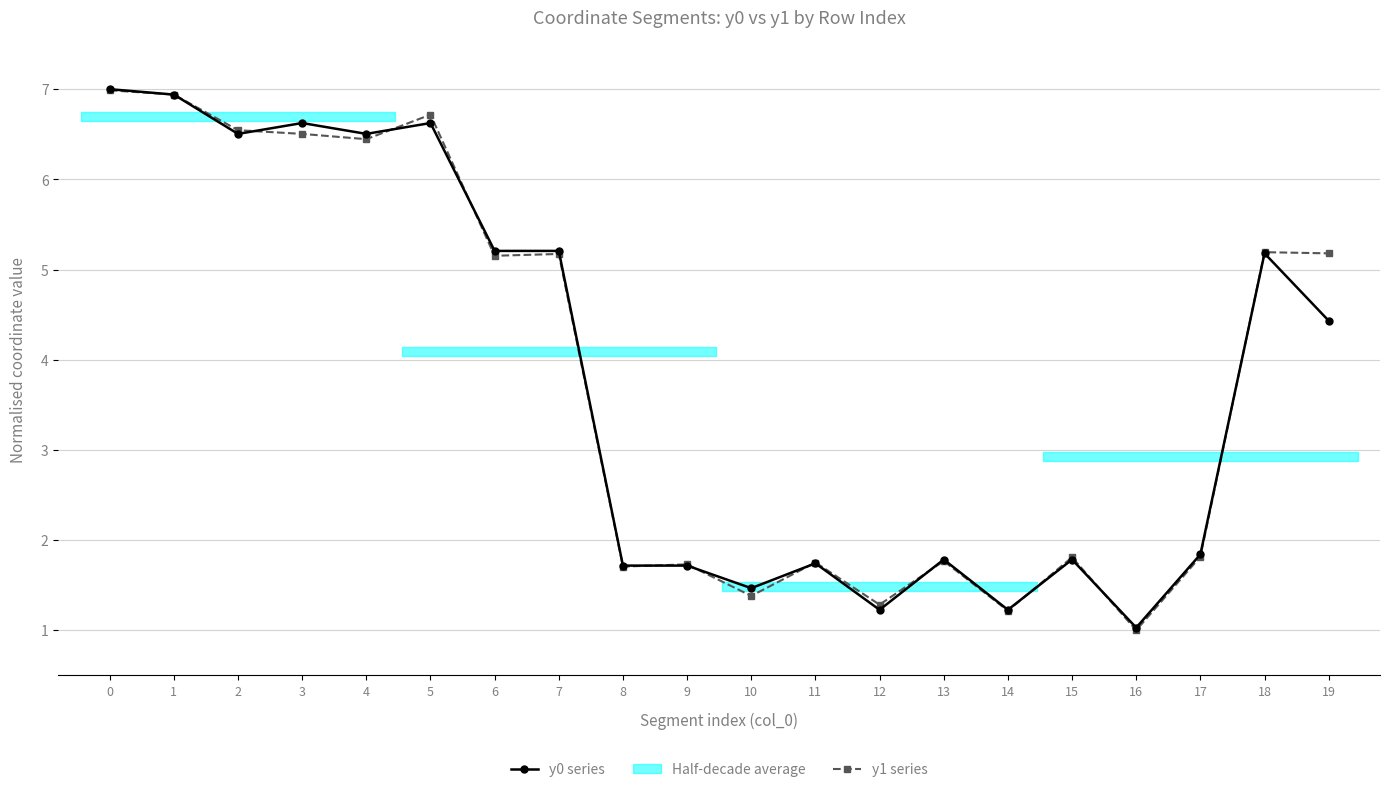

Reading right to left, extract all data points from this chart.

y0 series: 19=4.4	18=5.2	17=1.8	16=1.0	15=1.8	14=1.2	13=1.8	12=1.2	11=1.7	10=1.5	9=1.7	8=1.7	7=5.2	6=5.2	5=6.6	4=6.5	3=6.6	2=6.5	1=6.9	0=7.0
y1 series: 19=5.2	18=5.2	17=1.8	16=1.0	15=1.8	14=1.2	13=1.8	12=1.3	11=1.8	10=1.4	9=1.7	8=1.7	7=5.2	6=5.2	5=6.7	4=6.4	3=6.5	2=6.5	1=6.9	0=7.0